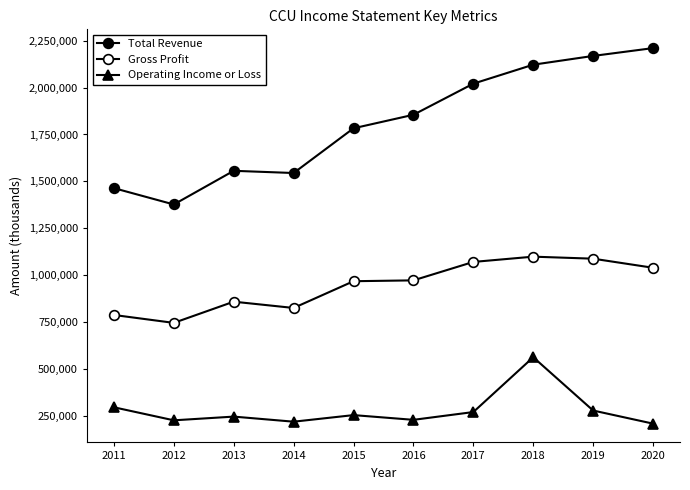

Where does the Total Revenue series first go above 1855100?

2017